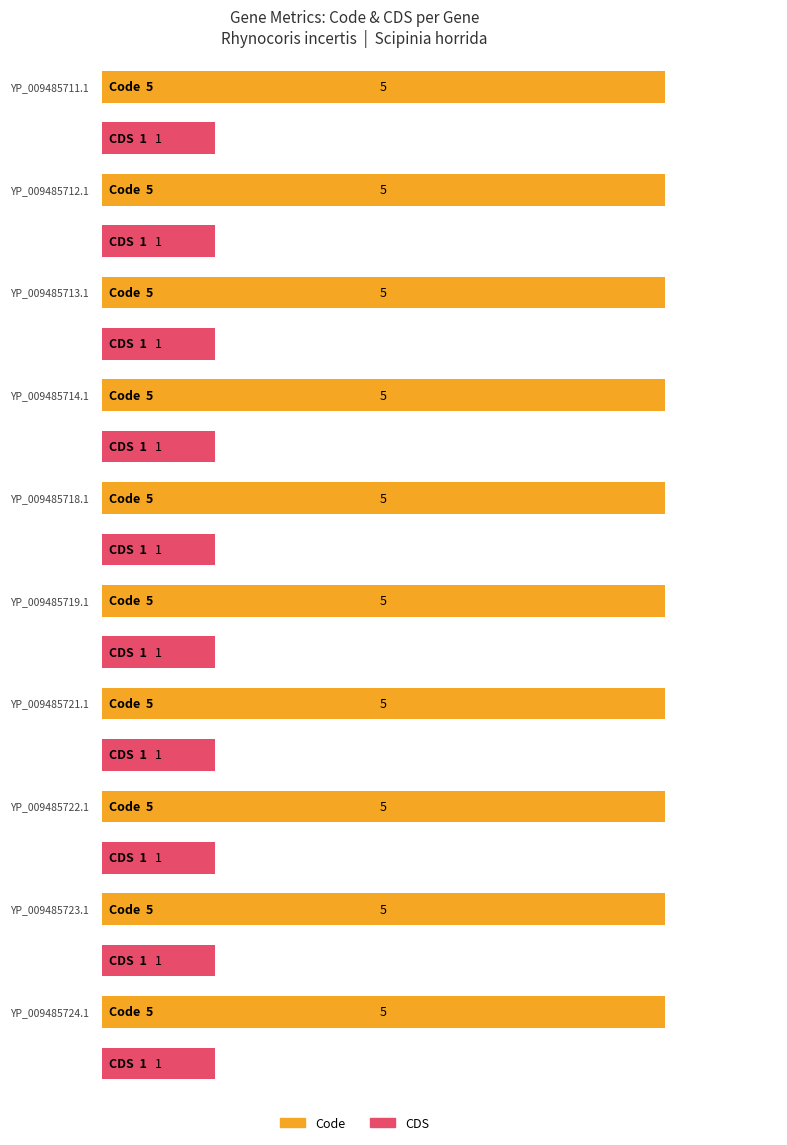

What is the maximum value shown in the chart?

5